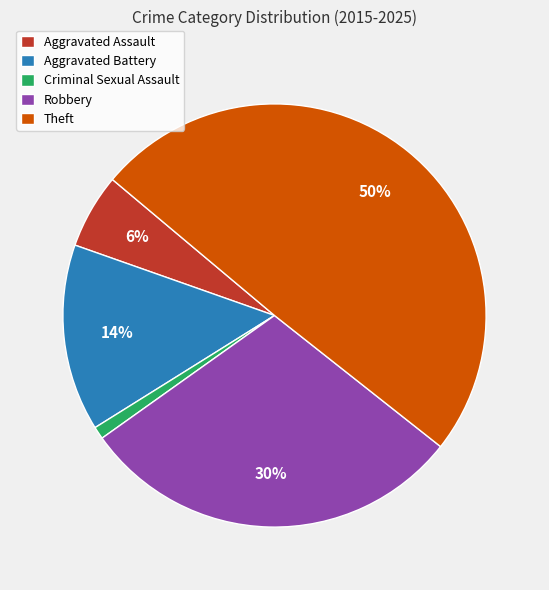

Is the sum of Robbery and Aggravated Assault greater than half?

No